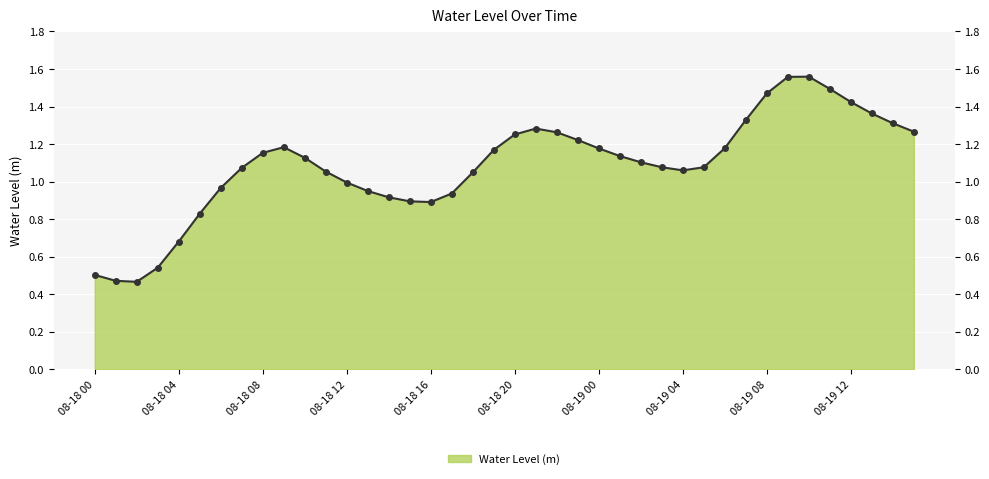

How many points are lower than both their immediate neighbors (excluding endpoints)?

3